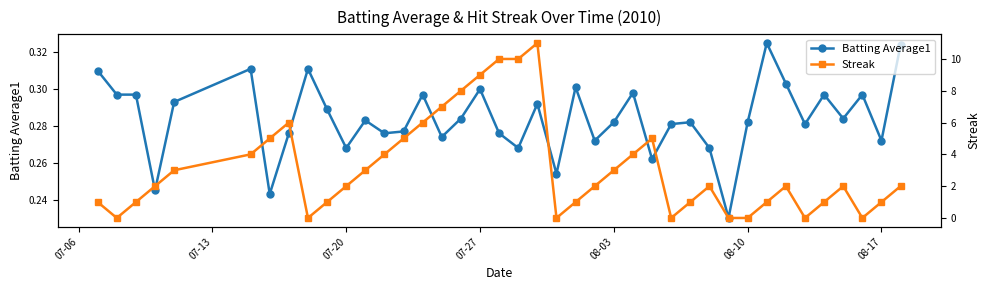

What is the highest value of the Batting Average1 series?

0.3